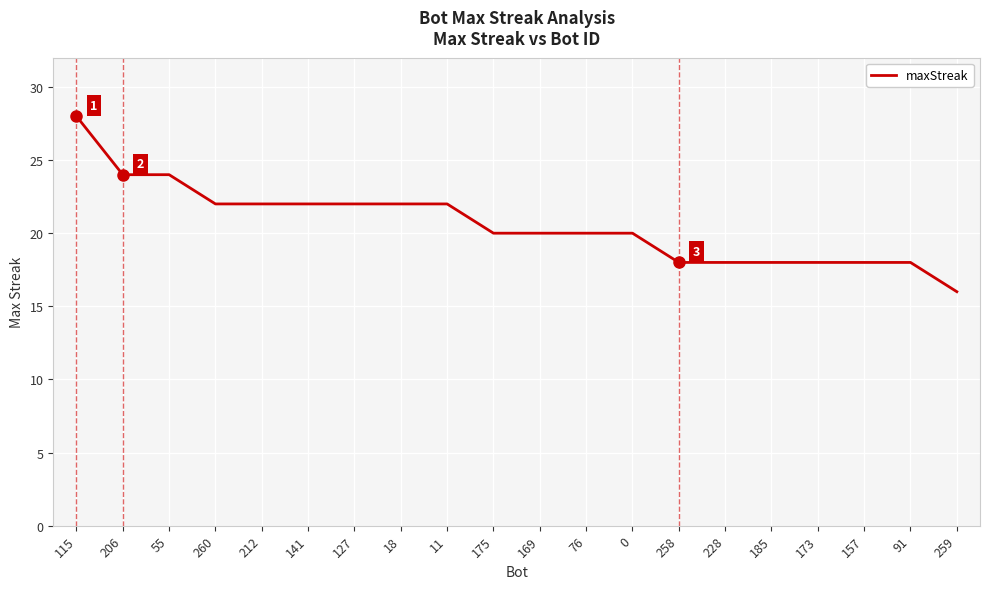

What is the average value?

21